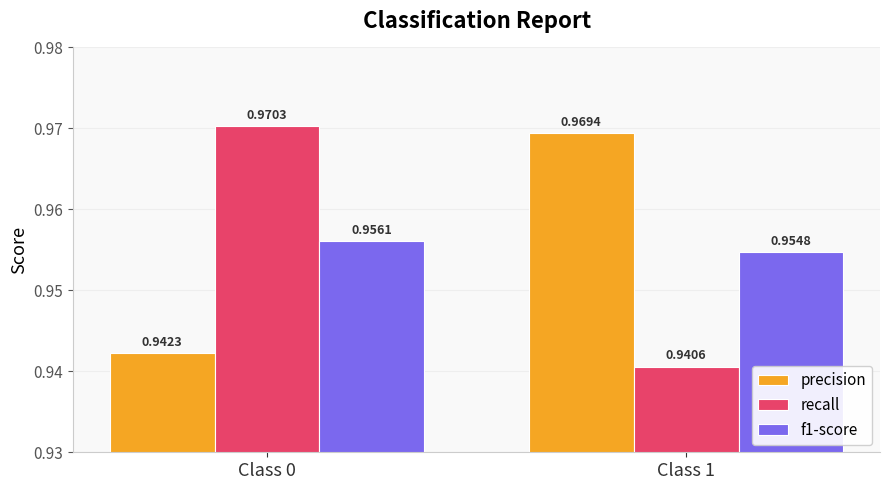

Which series has the widest spread of values?

recall